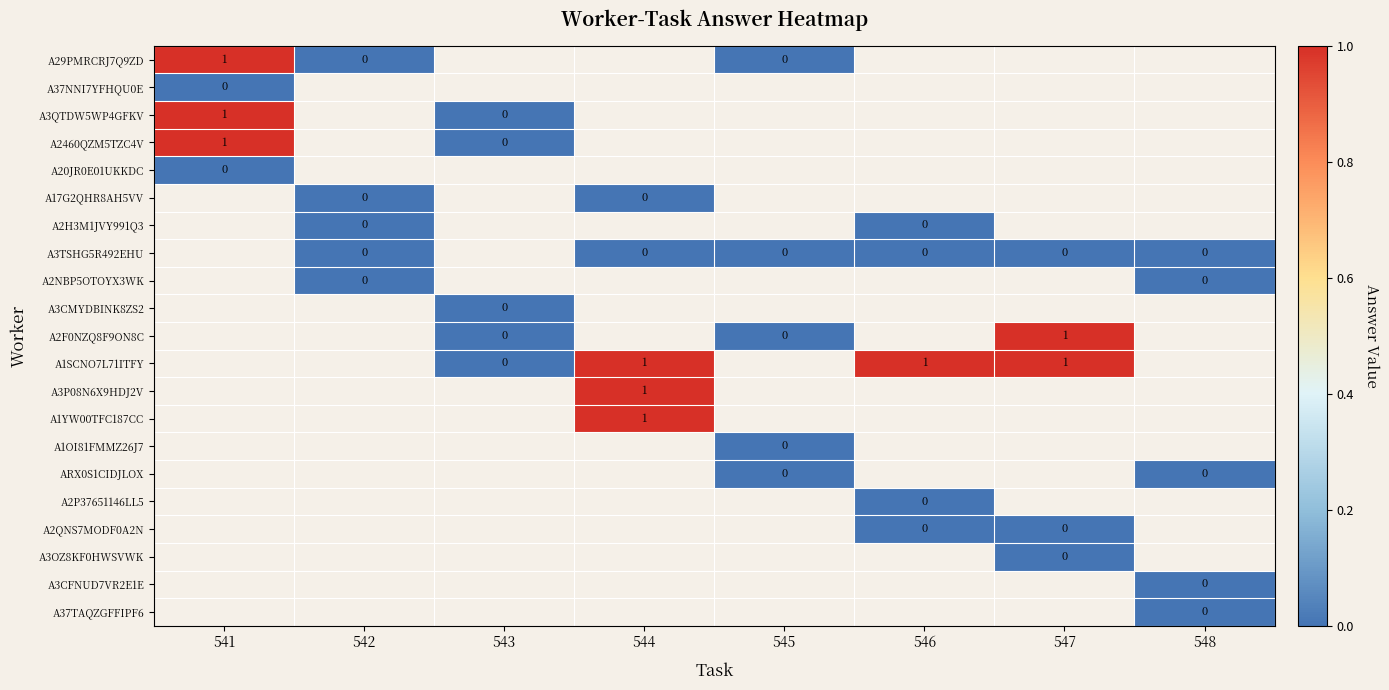

What is the greatest value displayed?

1.0